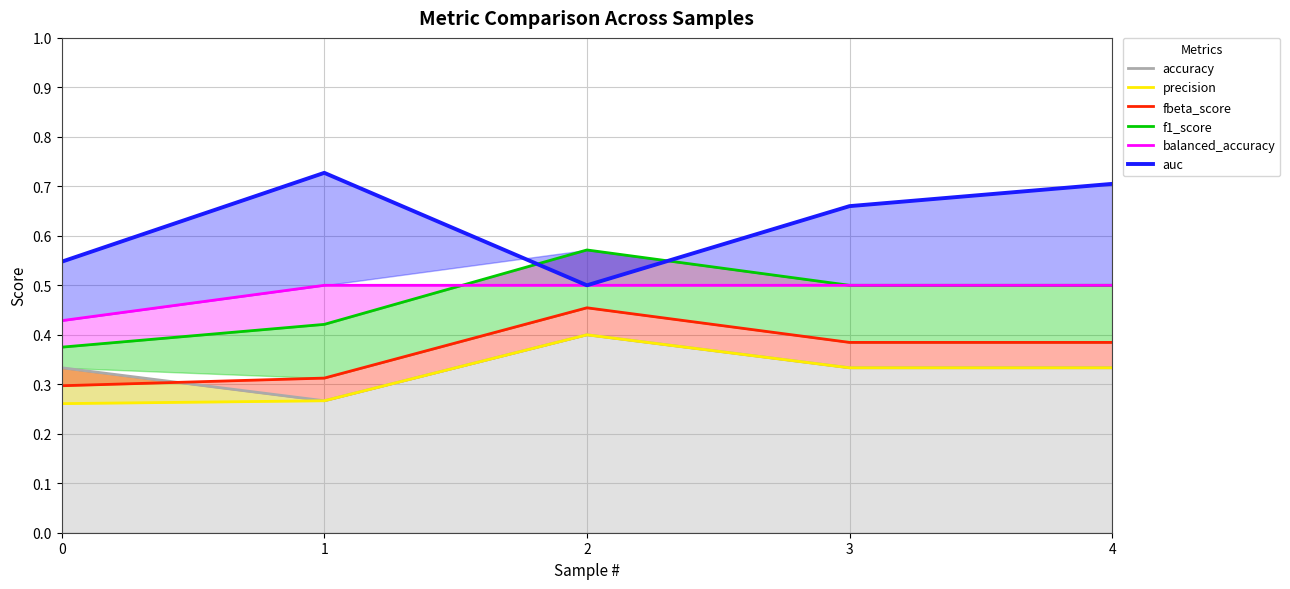

The auc series shows 0.5 at 1. True or false?

False